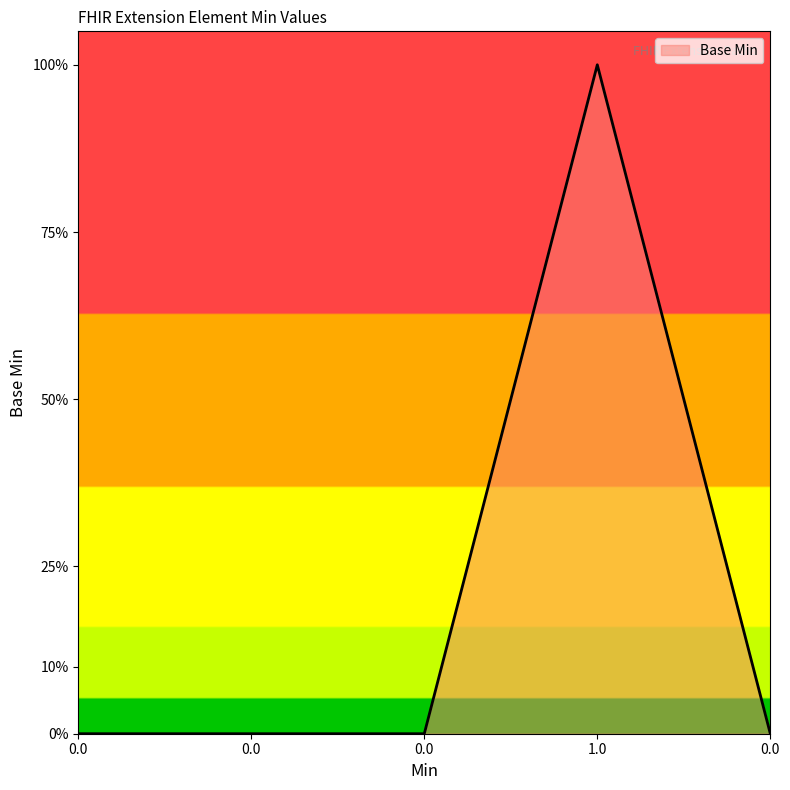

Does the chart have visible grid lines?

No